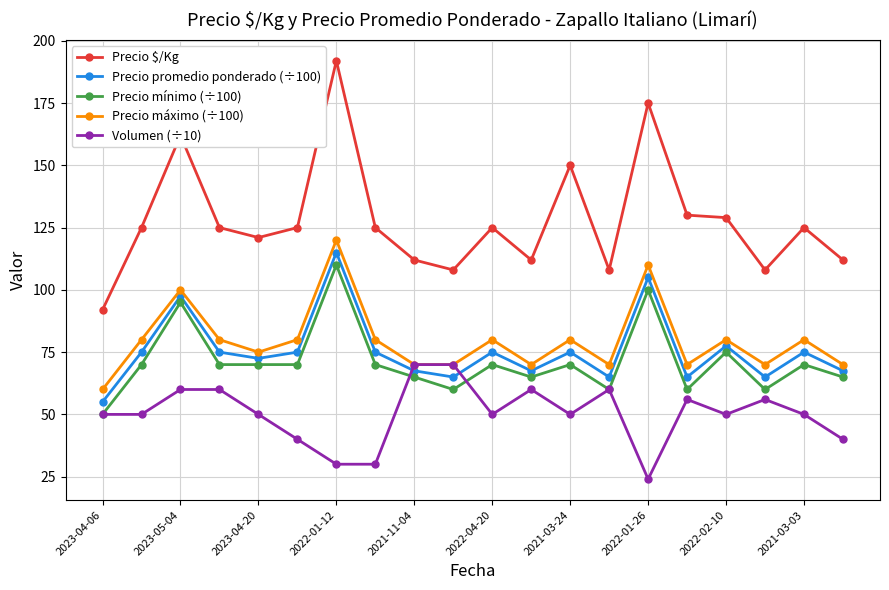

What is the lowest value of the Volumen (÷10) series?

24.0